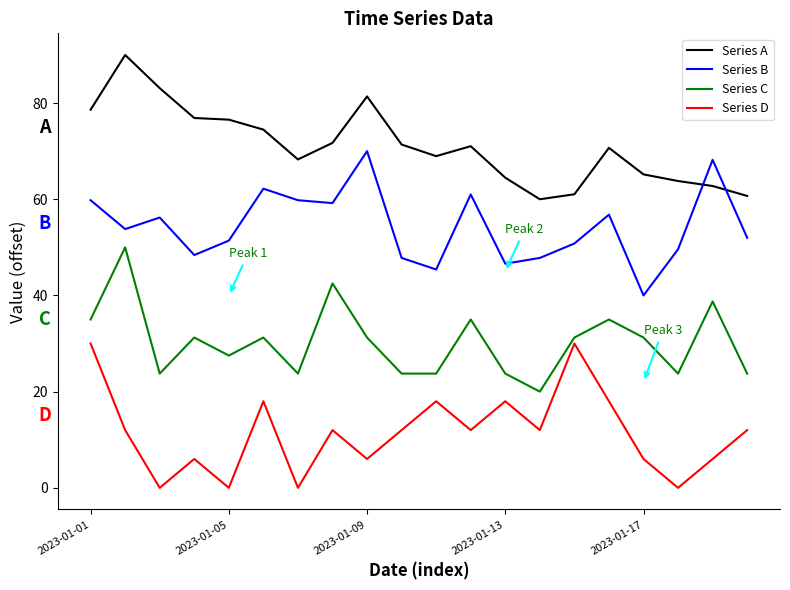

List the series in order of their peak value, highest first.

Series A, Series B, Series C, Series D